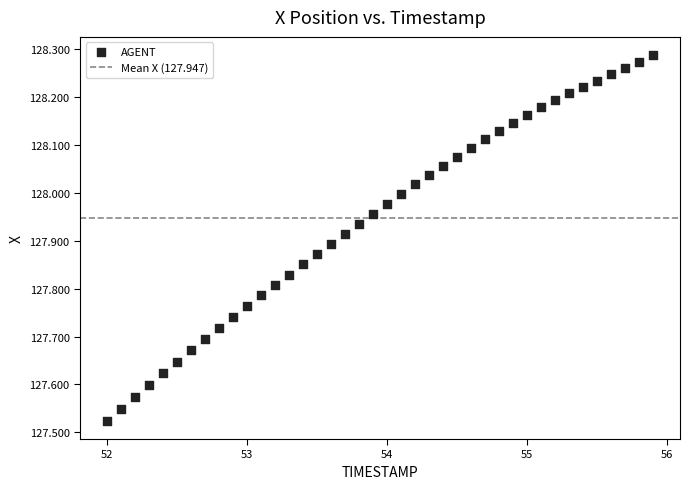

What is the range of X values (max minus min)?

3.9